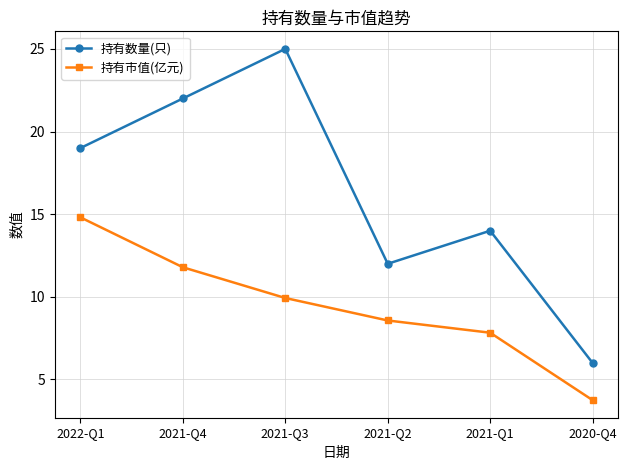

The 持有数量(只) series shows 19.0 at 2022-Q1. True or false?

True